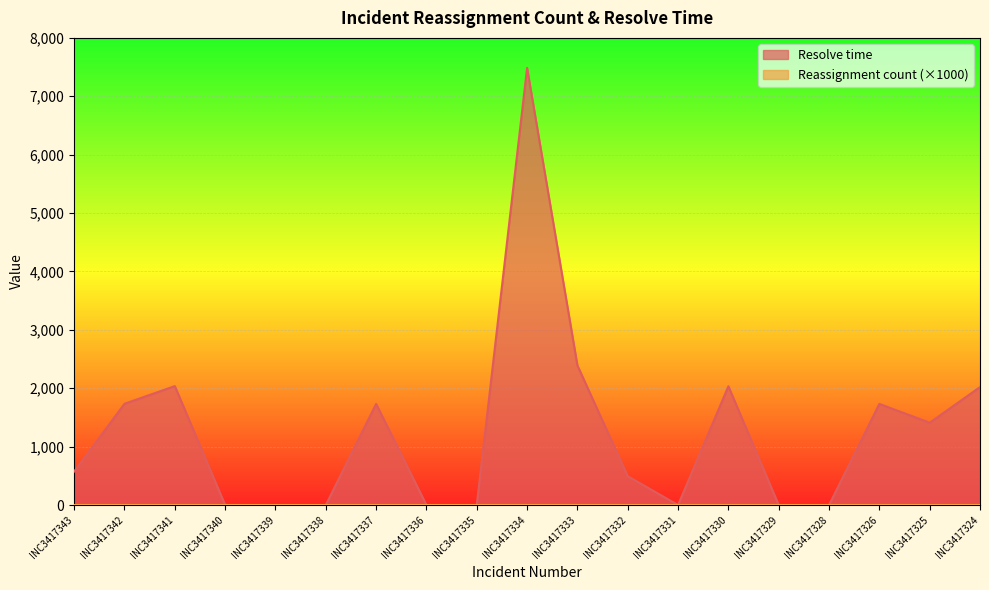

At which category does the chart reach its peak across all series?

INC3417334